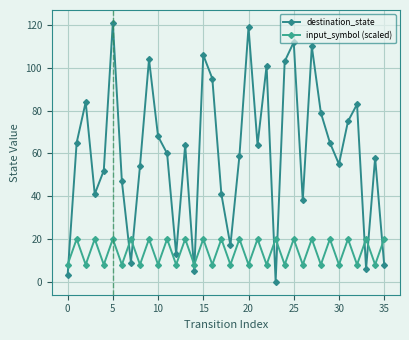

True or false: input_symbol (scaled) and destination_state intersect in this chart.

True